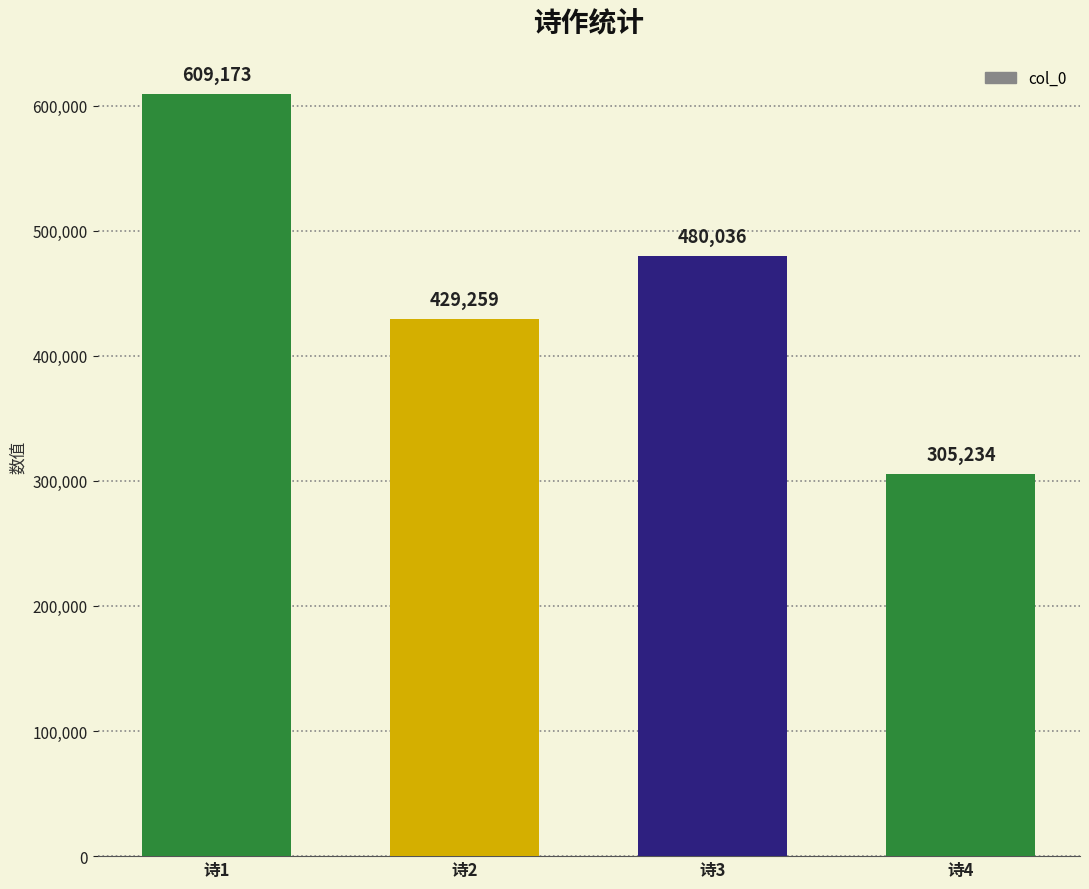

What is the value of the 2nd bar from the left?

429259